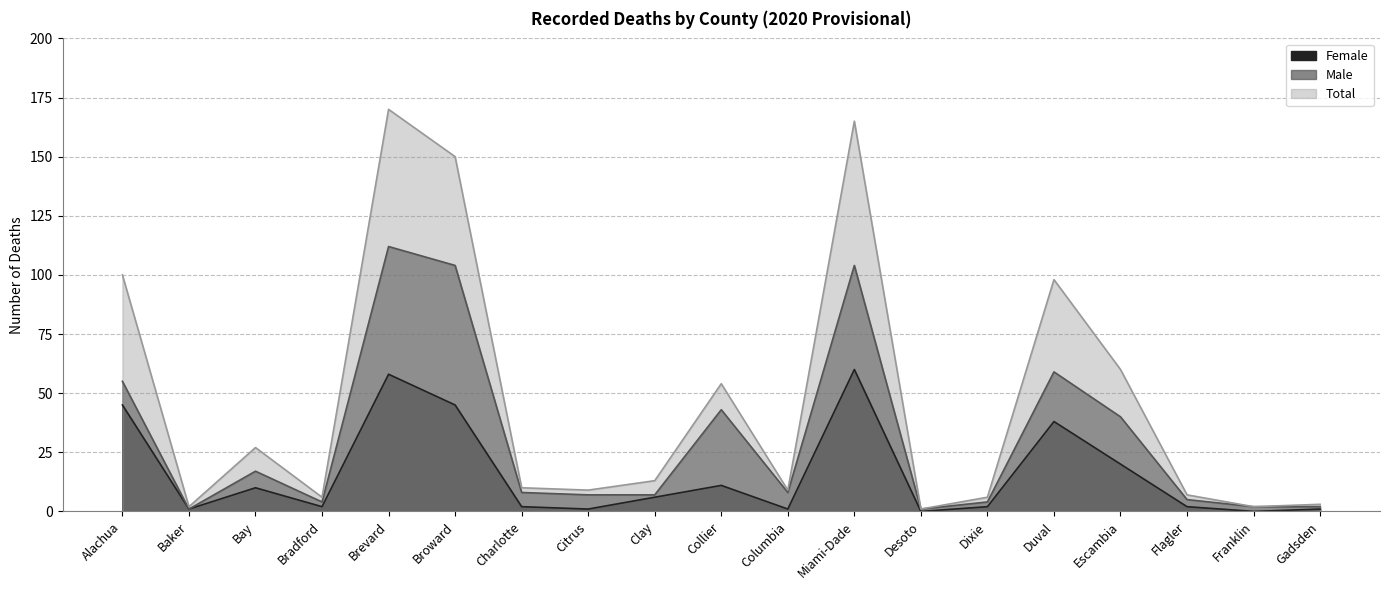

Where is the first local minimum for Total?

Baker